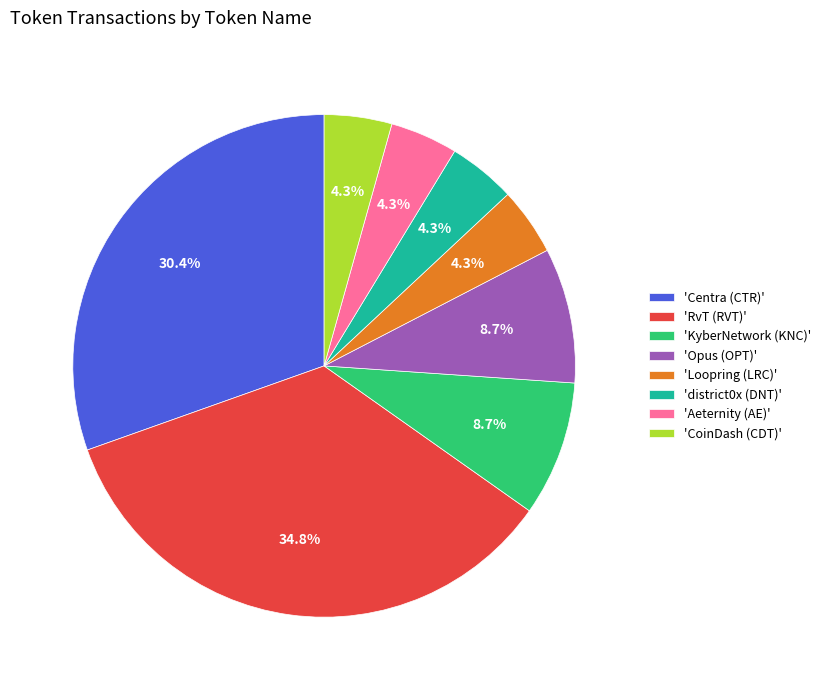

Between 'district0x (DNT)' and 'Opus (OPT)', which is larger?

'Opus (OPT)'